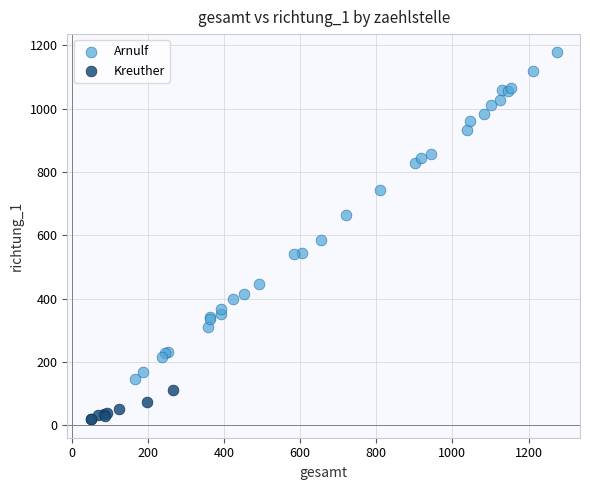

Which series reaches the minimum Y coordinate?

Kreuther